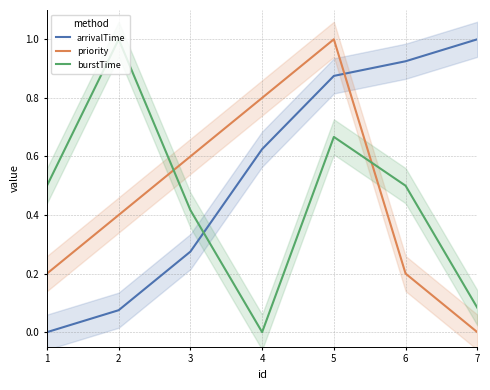

True or false: arrivalTime has a value of 0.1 at 3.

False